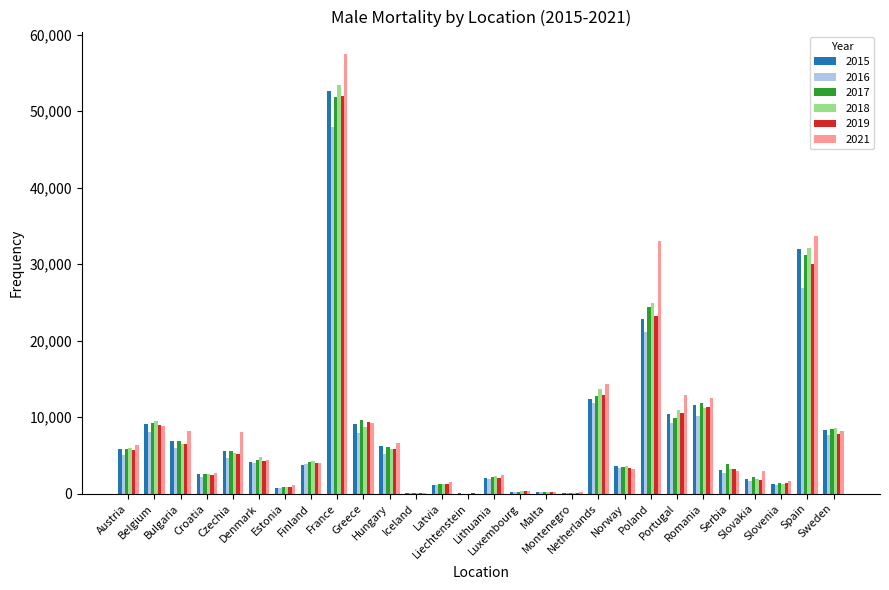

What is the greatest value displayed?

57533